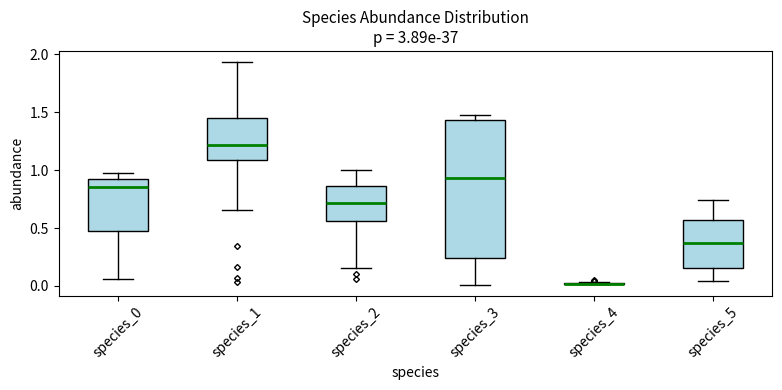

Reading left to right, transcribe this box plot: for each box, give where its median line is, the range the box spans, and where its two whiskers end, as read against the y-axis. The values are not printed on the chart, so give them approximately, as read against the axis.

species_0: median 0.85, box 0.50 to 0.95, whiskers 0.05 to 1.00
species_1: median 1.20, box 1.10 to 1.45, whiskers 0.65 to 1.95
species_2: median 0.70, box 0.55 to 0.85, whiskers 0.15 to 1.00
species_3: median 0.95, box 0.25 to 1.45, whiskers 0.00 to 1.50
species_4: box collapsed to a line at 0.00, whiskers 0.00 to 0.05
species_5: median 0.35, box 0.15 to 0.55, whiskers 0.05 to 0.75